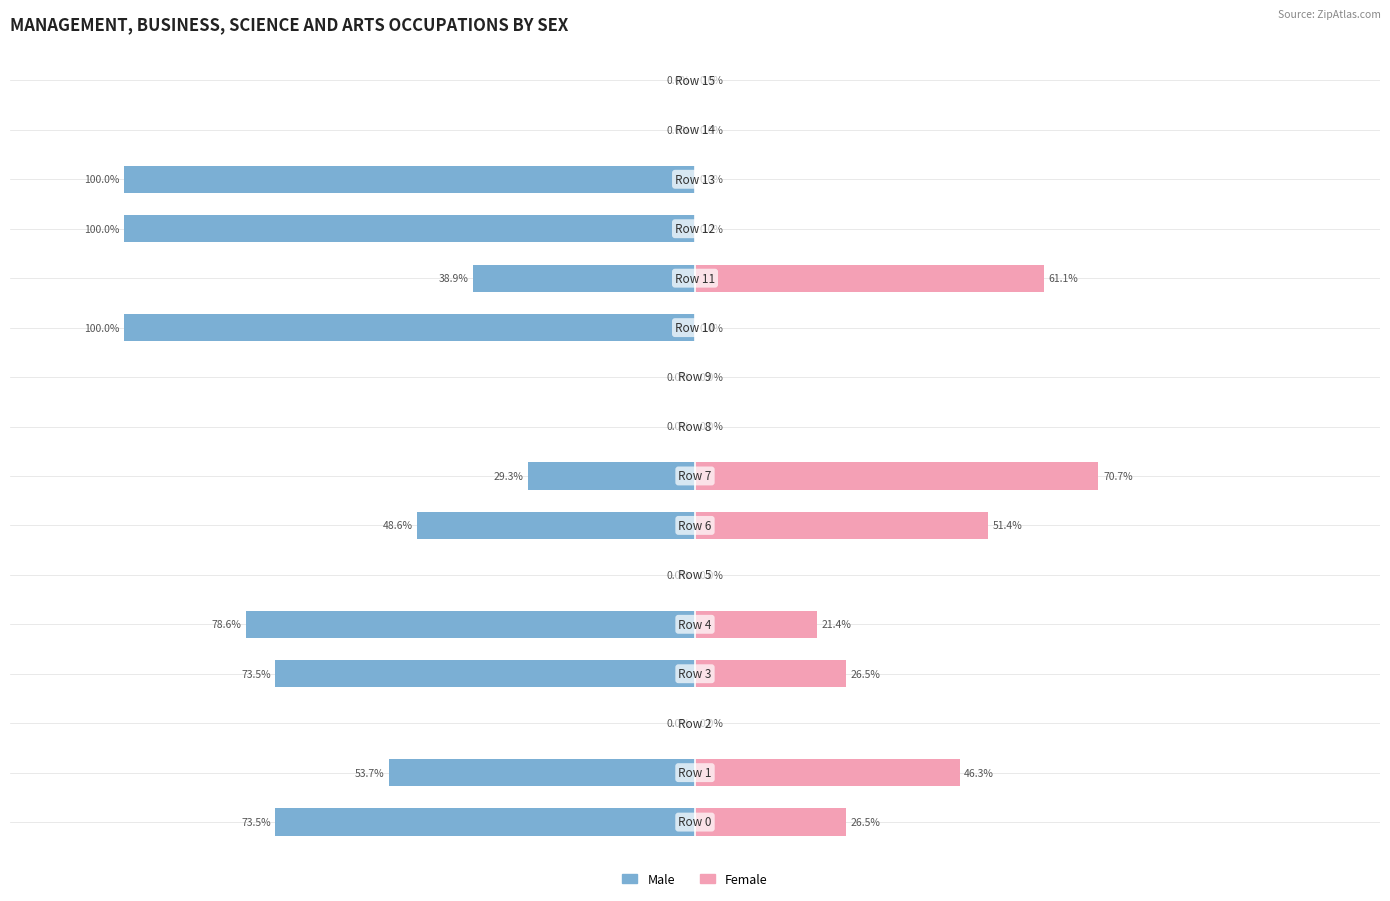

At how many categories does at least one series exceed -79?

16